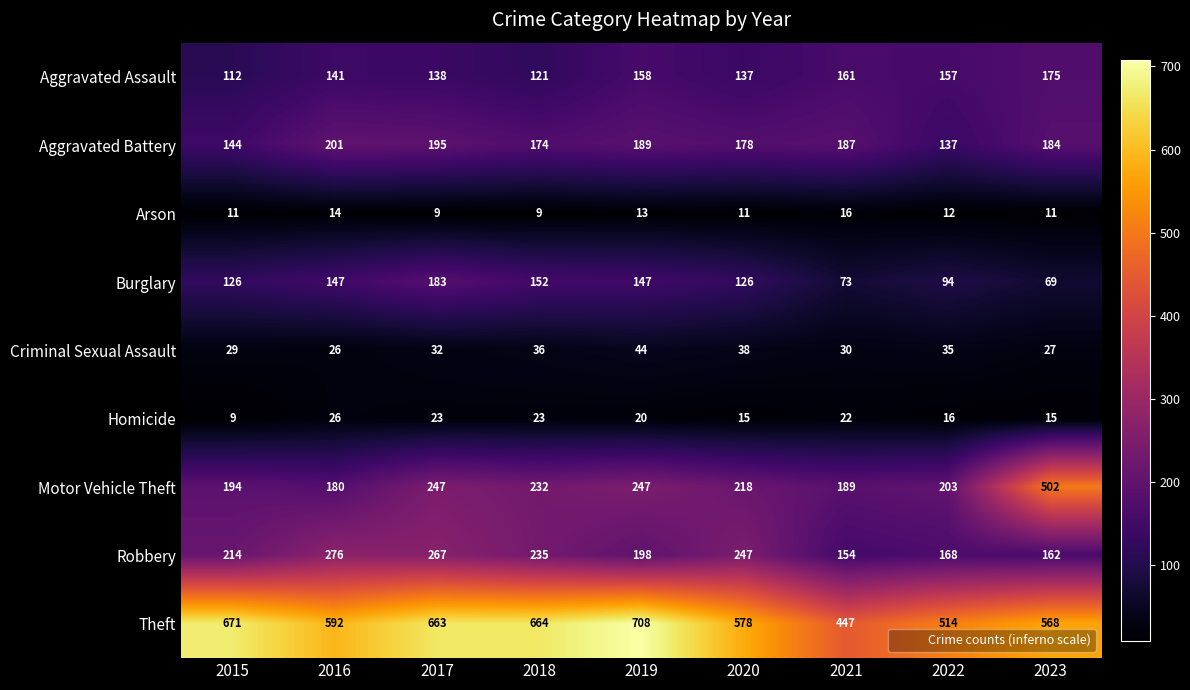

List the series in order of their peak value, highest first.

Theft, Motor Vehicle Theft, Robbery, Aggravated Battery, Burglary, Aggravated Assault, Criminal Sexual Assault, Homicide, Arson